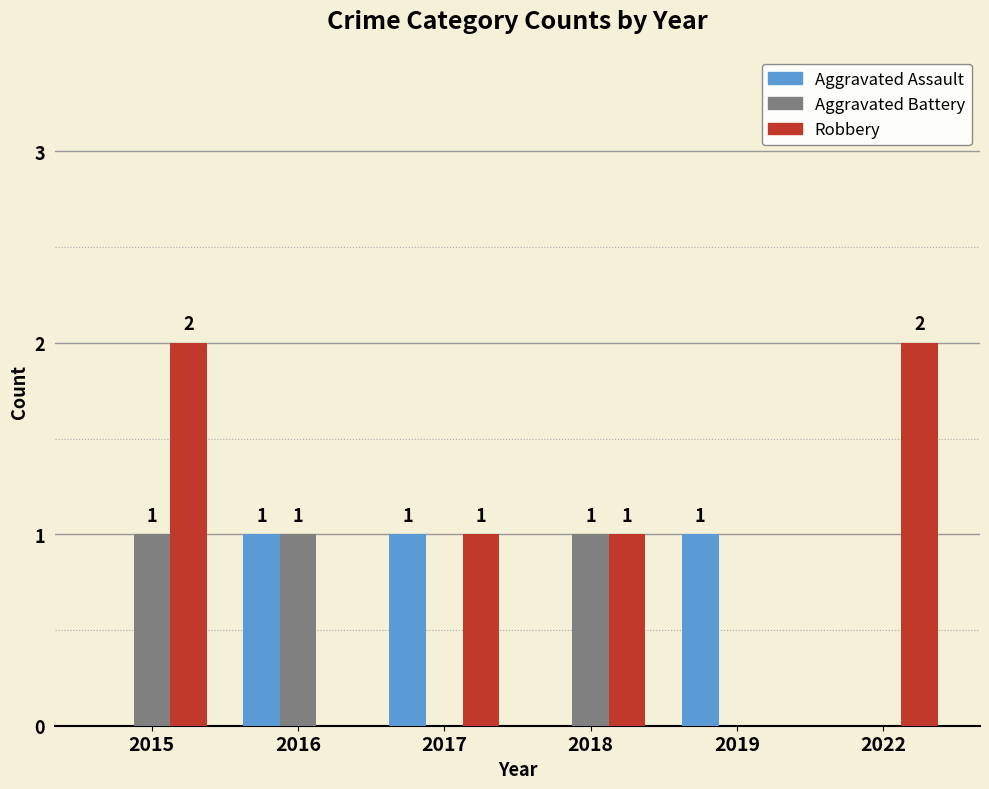

At which category is the sum across all series the highest?

2015